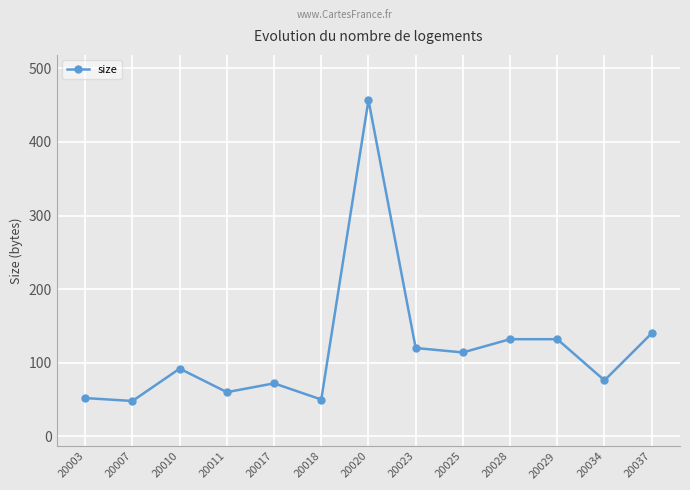

What is the value of the 11th point from the left?

132